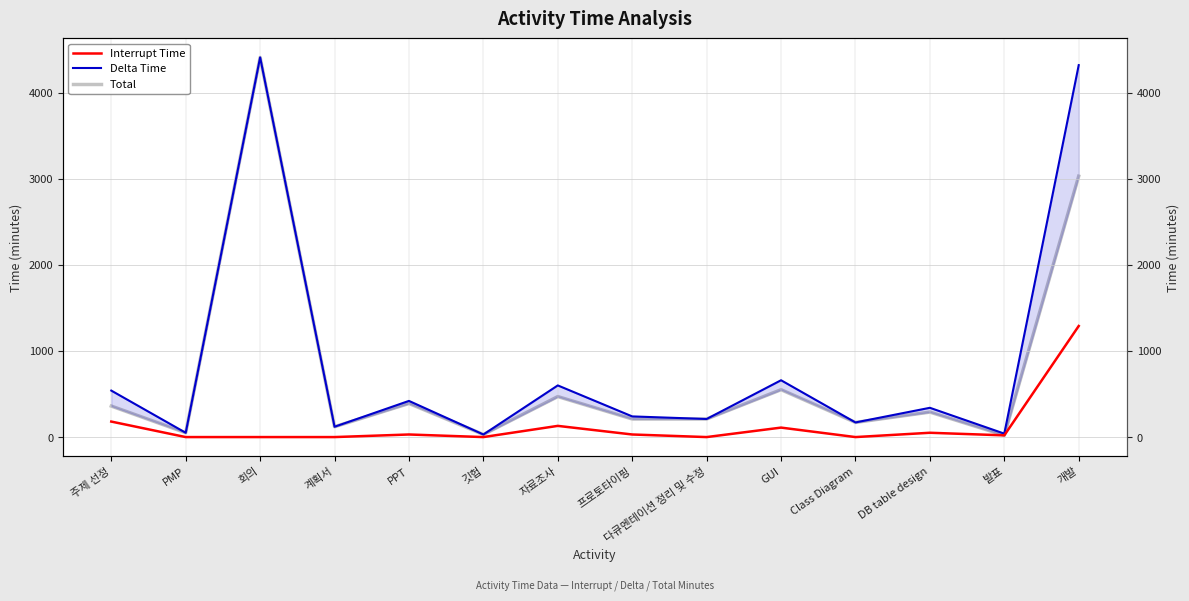

In Interrupt Time, how many points are higher than both neighbors (excluding endpoints)?

4